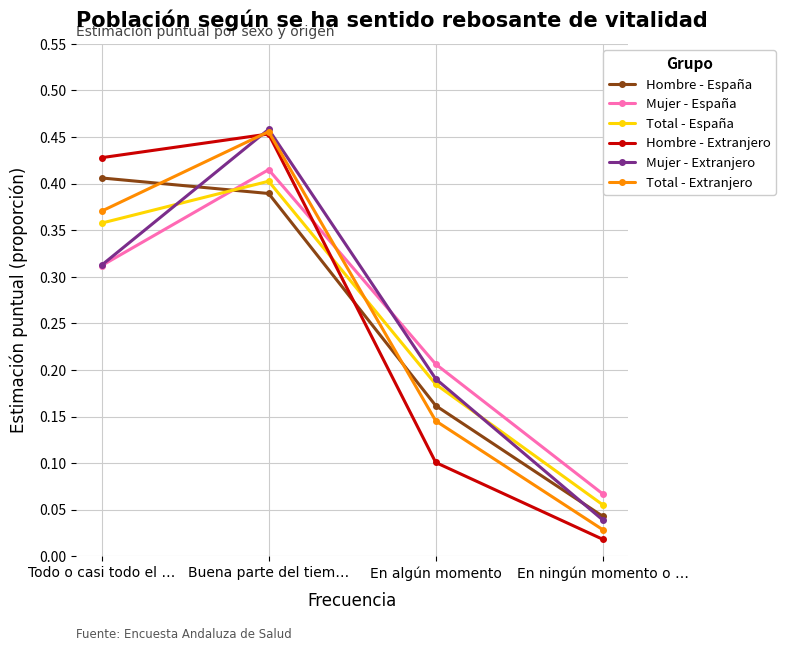

What is the label of the 4th point from the left?

En ningún momento o …